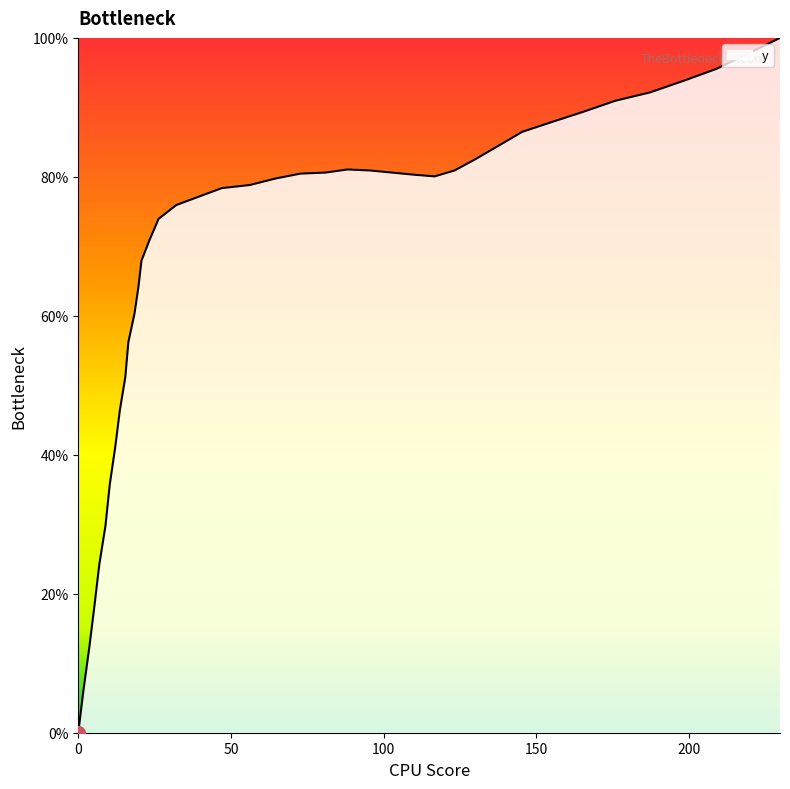

Reading left to right, transcribe all the data shown in this chart.

0.0	6.1	12.2	18.3	24.3	29.8	35.7	41.1	46.4	51.1	56.2	60.3	64.2	67.9	70.9	74.0	75.9	77.1	78.4	78.8	79.8	80.5	80.6	81.1	80.9	80.6	80.3	80.1	80.9	82.5	84.3	86.5	87.9	89.4	91.0	92.1	93.8	95.5	97.7	100.0